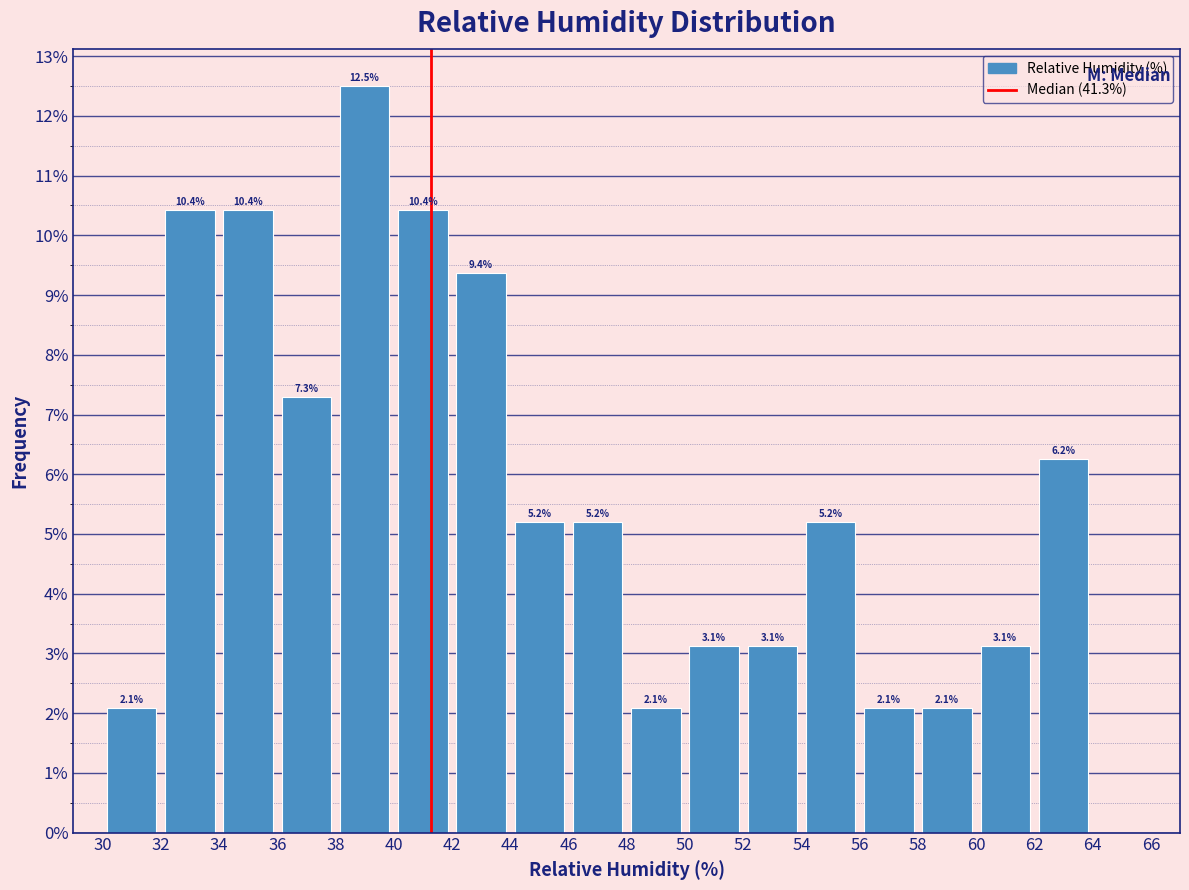

Over which range of the x-axis is the bar tallest?

38 to 40